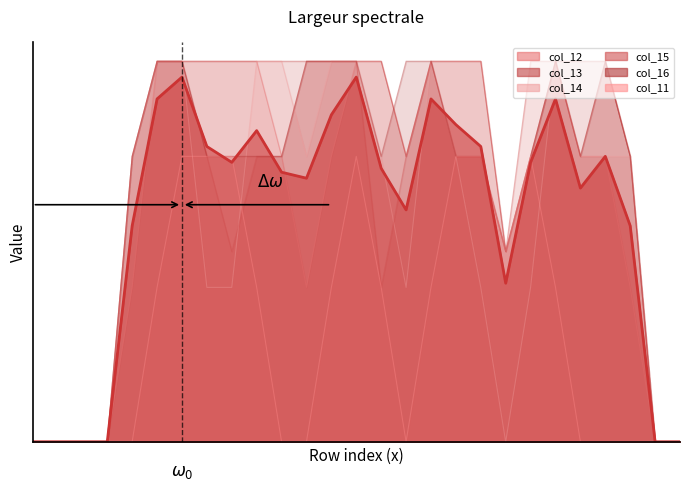

Reading left to right, extract all data points from this chart.

col_12: 0=0.0	1=0.0	2=0.0	3=0.0	4=0.8	5=2.0	6=2.0	7=2.0	8=2.0	9=2.0	10=1.5	11=0.8	12=1.5	13=2.0	14=2.0	15=1.5	16=2.0	17=2.0	18=2.0	19=1.0	20=1.5	21=2.0	22=1.5	23=1.5	24=0.8	25=0.0	26=0.0
col_13: 0=0.0	1=0.0	2=0.0	3=0.0	4=1.5	5=2.0	6=2.0	7=2.0	8=2.0	9=2.0	10=2.0	11=2.0	12=2.0	13=2.0	14=2.0	15=1.5	16=2.0	17=2.0	18=2.0	19=1.0	20=1.5	21=2.0	22=2.0	23=2.0	24=1.5	25=0.0	26=0.0
col_14: 0=0.0	1=0.0	2=0.0	3=0.0	4=1.5	5=2.0	6=2.0	7=0.8	8=0.8	9=2.0	10=2.0	11=1.5	12=2.0	13=2.0	14=1.5	15=0.8	16=2.0	17=1.5	18=0.8	19=0.0	20=0.8	21=2.0	22=1.5	23=1.5	24=1.5	25=0.0	26=0.0
col_15: 0=0.0	1=0.0	2=0.0	3=0.0	4=1.5	5=2.0	6=2.0	7=1.5	8=1.0	9=1.5	10=1.5	11=2.0	12=2.0	13=2.0	14=0.8	15=1.5	16=2.0	17=1.5	18=1.5	19=1.0	20=2.0	21=2.0	22=1.5	23=2.0	24=1.5	25=0.0	26=0.0
col_16: 0=0.0	1=0.0	2=0.0	3=0.0	4=1.5	5=2.0	6=2.0	7=1.5	8=1.5	9=1.5	10=1.5	11=2.0	12=2.0	13=2.0	14=1.5	15=2.0	16=2.0	17=1.5	18=1.5	19=1.0	20=1.5	21=2.0	22=1.5	23=2.0	24=1.5	25=0.0	26=0.0
col_11: 0=0.0	1=0.0	2=0.0	3=0.0	4=0.0	5=0.8	6=1.5	7=1.5	8=1.5	9=0.8	10=0.0	11=0.0	12=0.8	13=1.5	14=0.8	15=0.0	16=0.8	17=1.5	18=1.5	19=1.0	20=1.5	21=0.8	22=0.0	23=0.0	24=0.0	25=0.0	26=0.0